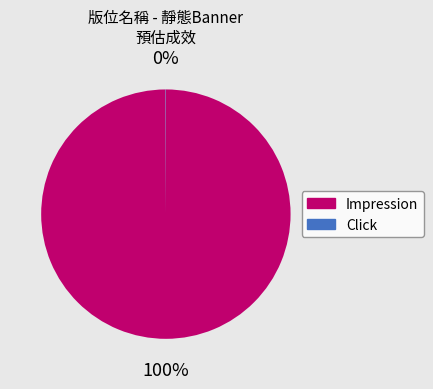

Is there any slice that represents more than half of the pie?

Yes